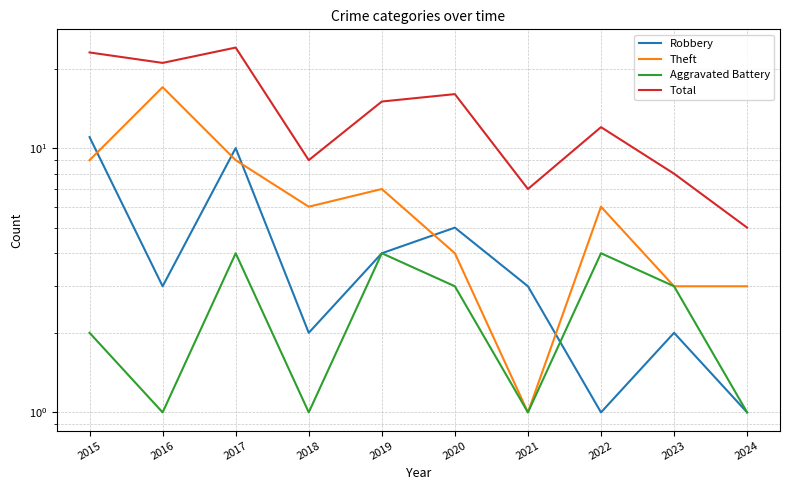

List the labels in order of Theft value, largest first.

2016, 2015, 2017, 2019, 2018, 2022, 2020, 2023, 2024, 2021